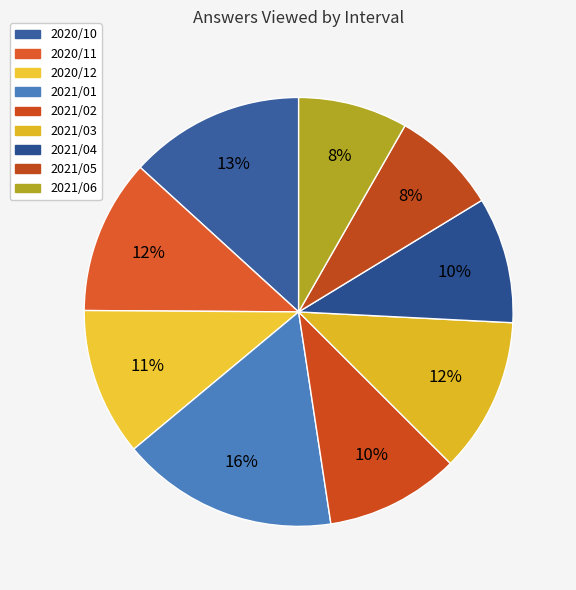

True or false: 2021/05 accounts for 1% of the total.

False